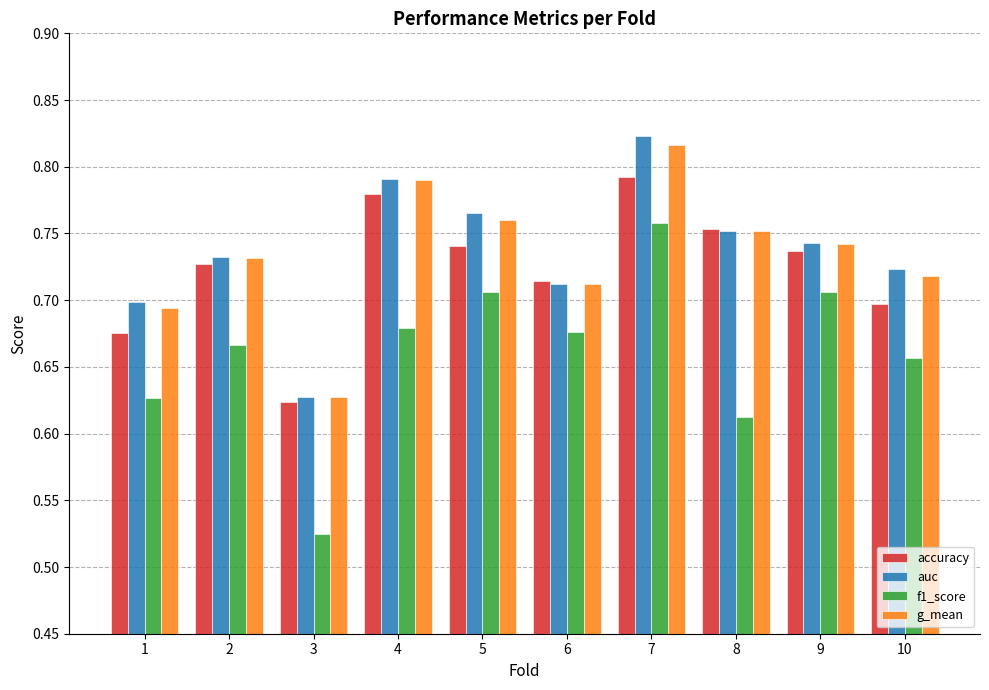

Which series has the largest range (max minus min)?

f1_score